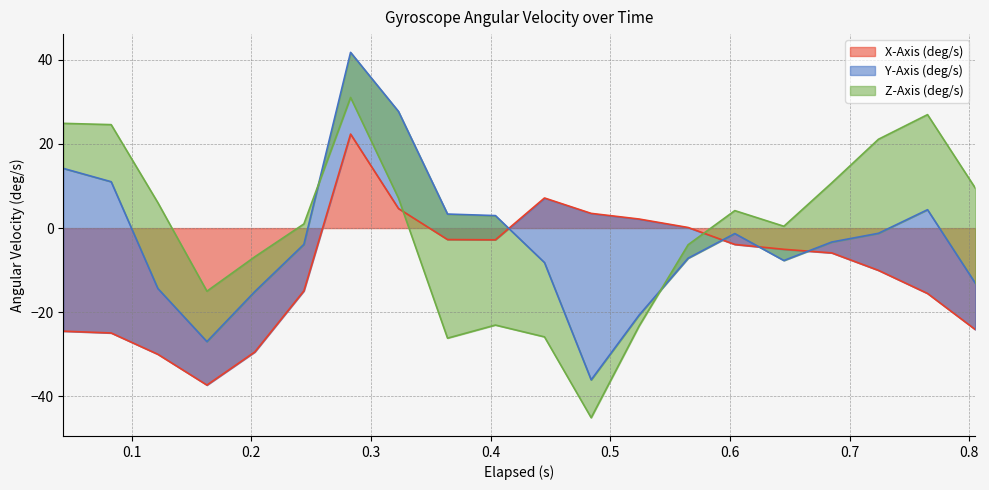

What is the difference between the highest and lowest values at 14?

9.3